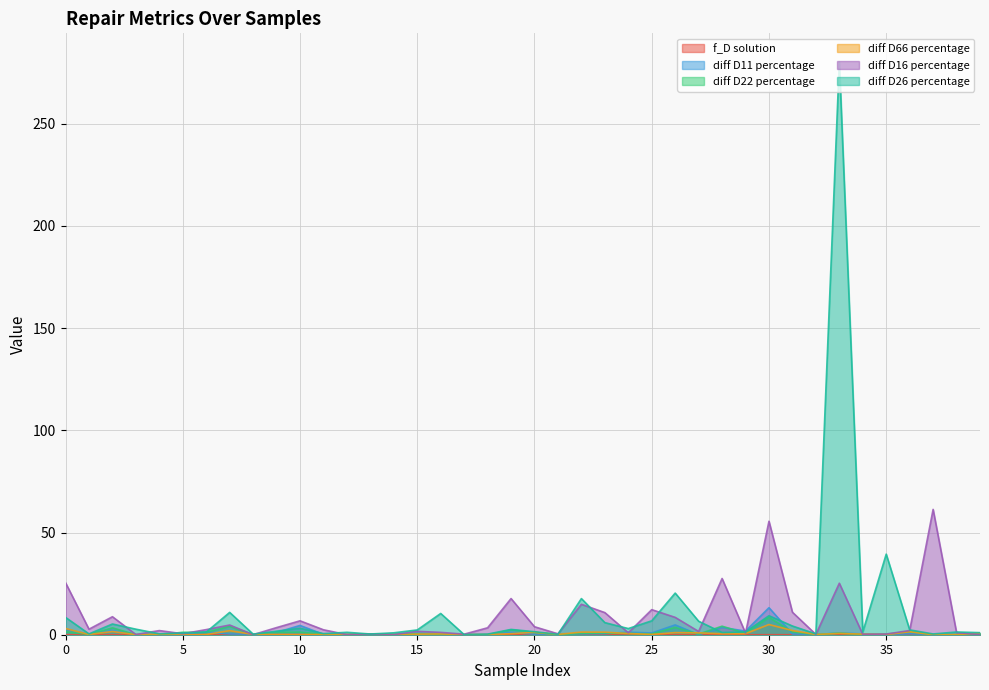

What is the value of the diff D66 percentage point at the 30th from the left?

0.5